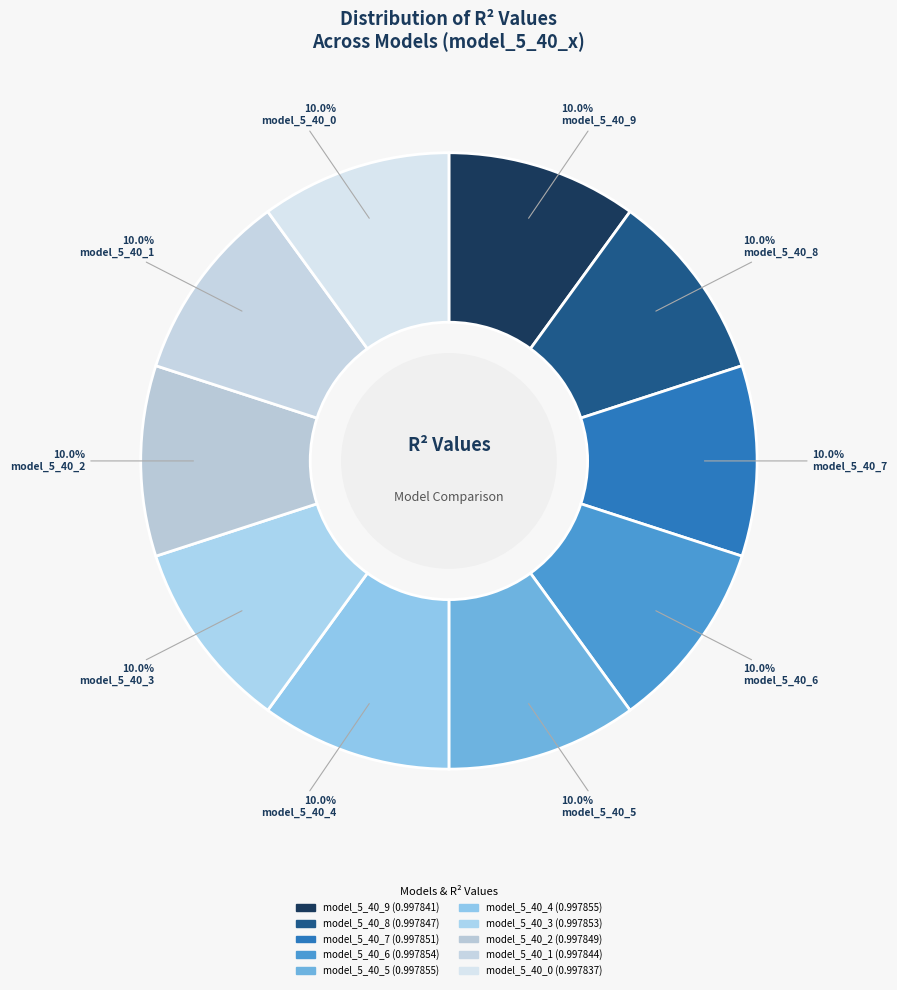

How many slices are in this pie chart?

10